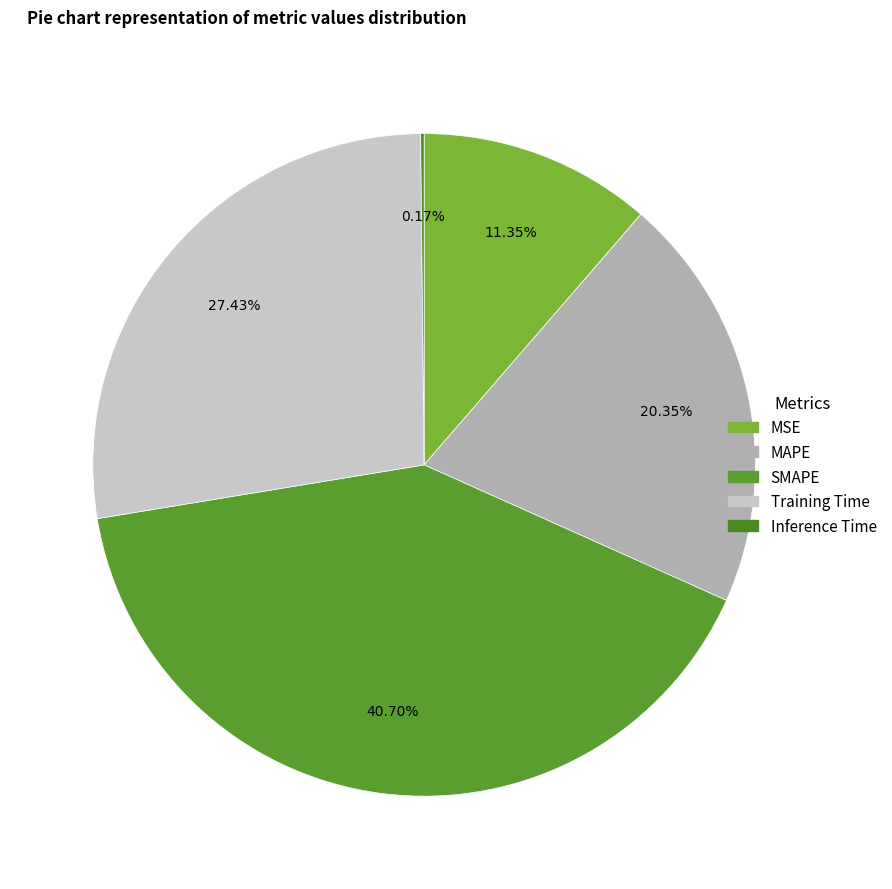

How many slices are in this pie chart?

5